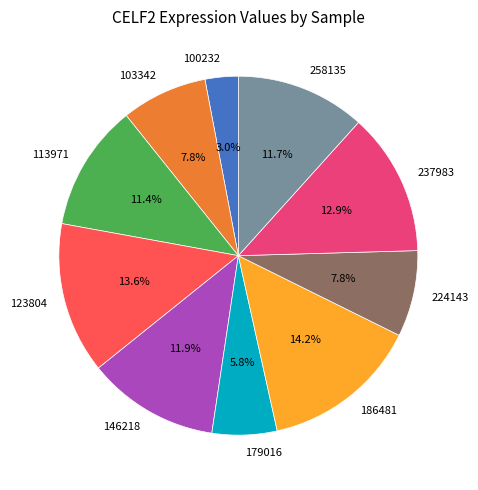

Which slice is the smallest?

100232